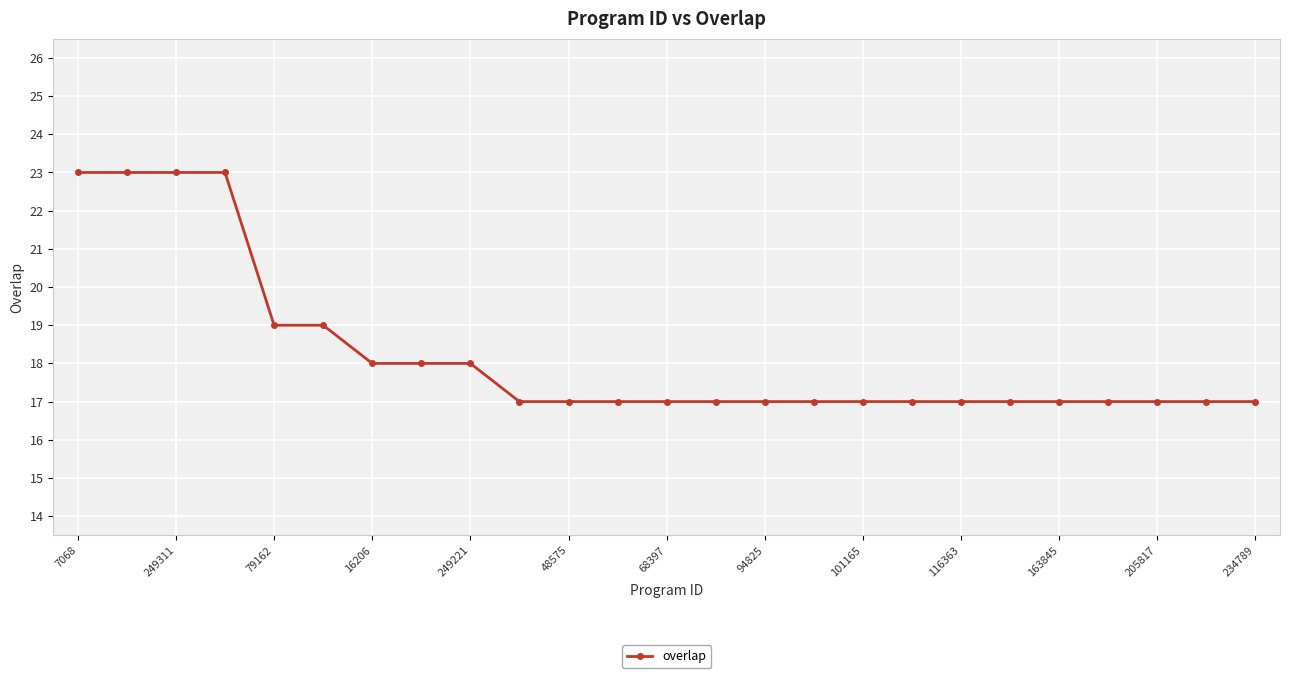

What is the sum of all values?

456